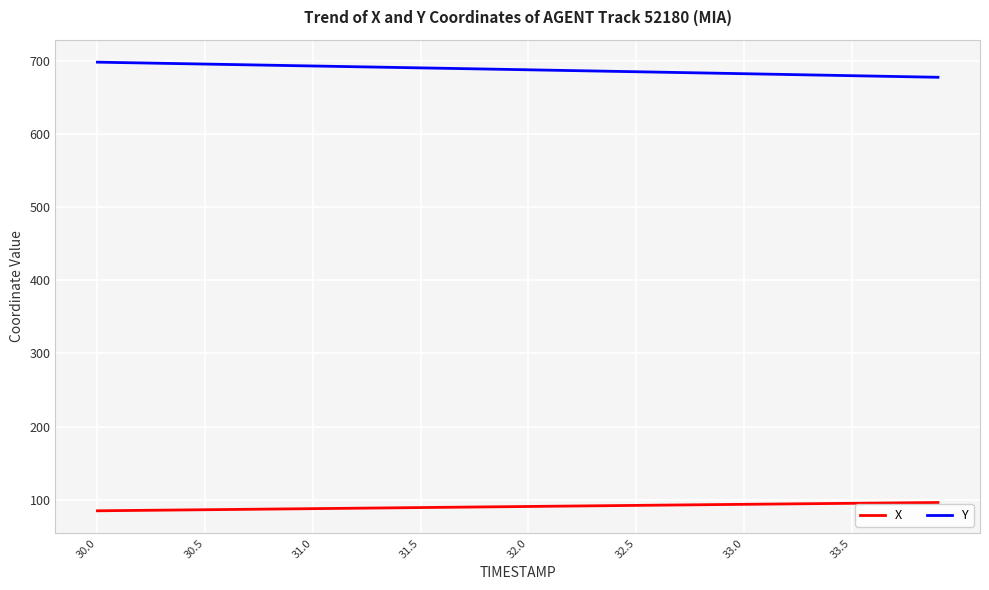

Which series has the largest total across all categories?

Y